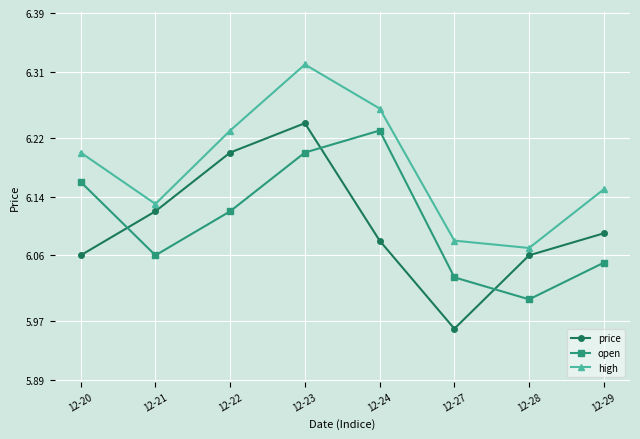

At which label does price reach its minimum?

12-27